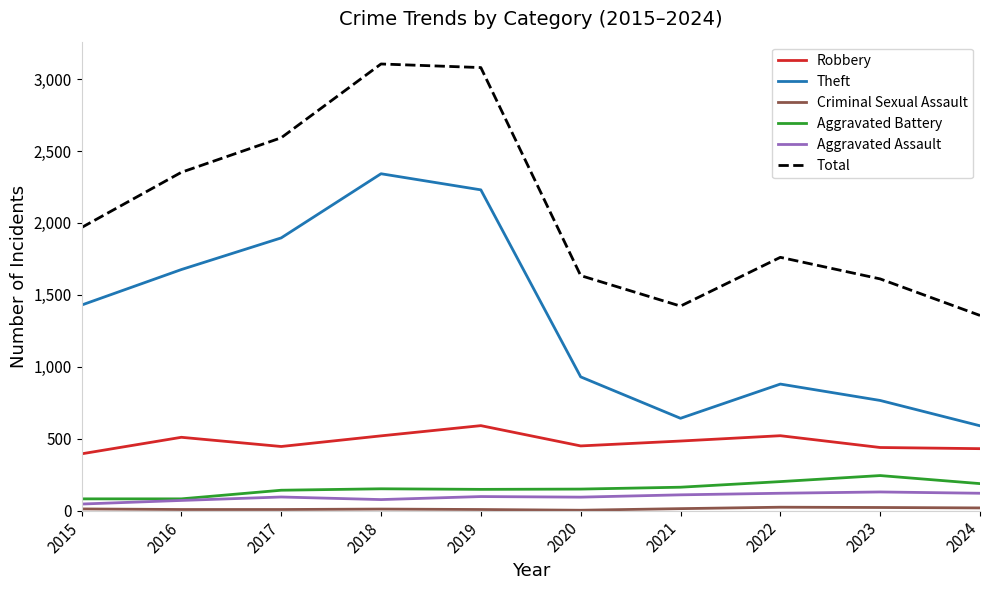

Which series changed the most between 2016 and 2020?

Theft